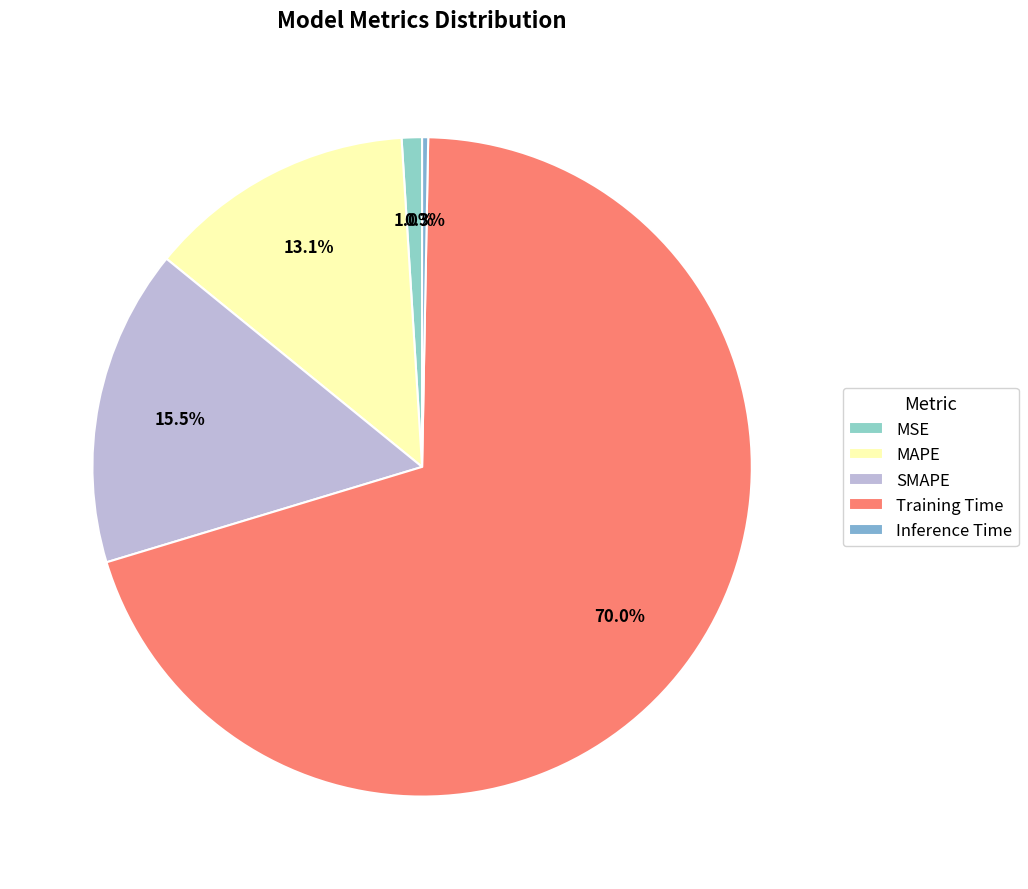

Which slice represents more than half of the pie?

Training Time